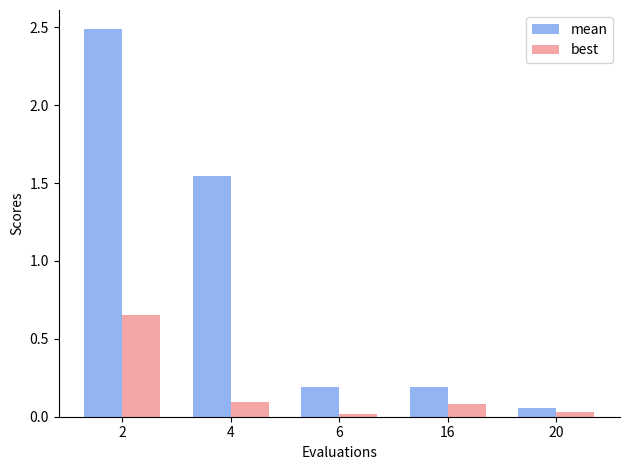

Is it true that mean equals 2.5 at 2?

True